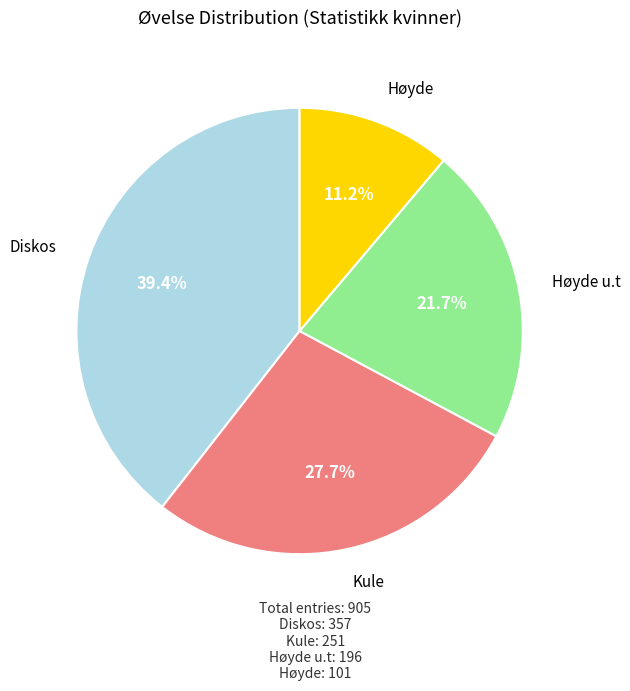

Is there any slice that represents more than half of the pie?

No